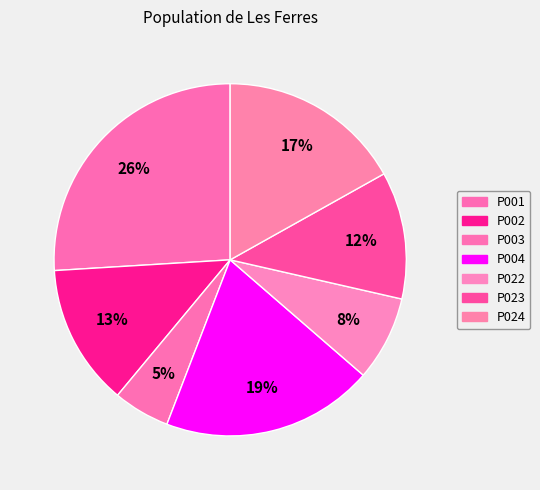

To the nearest percent, what percentage of the pie is P024?

17%